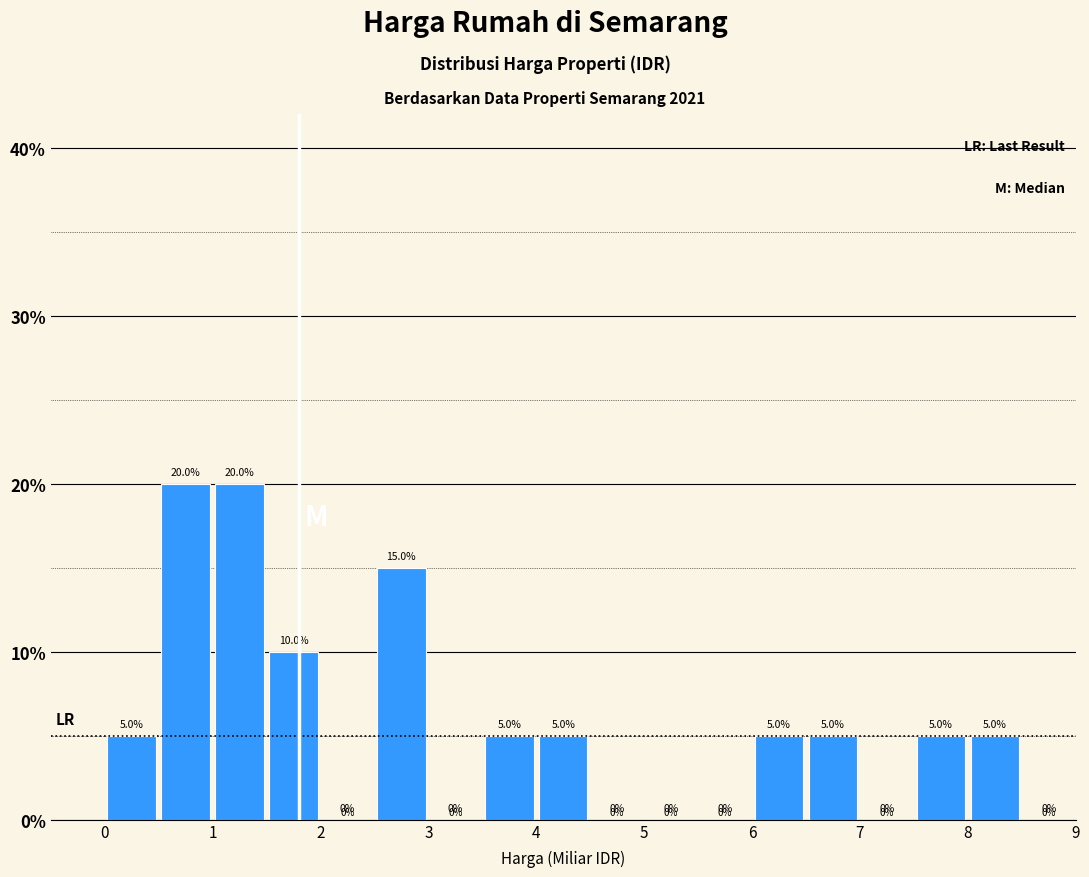

How tall is the bar that spans 4.0 to 4.5 on the x-axis?

5.0